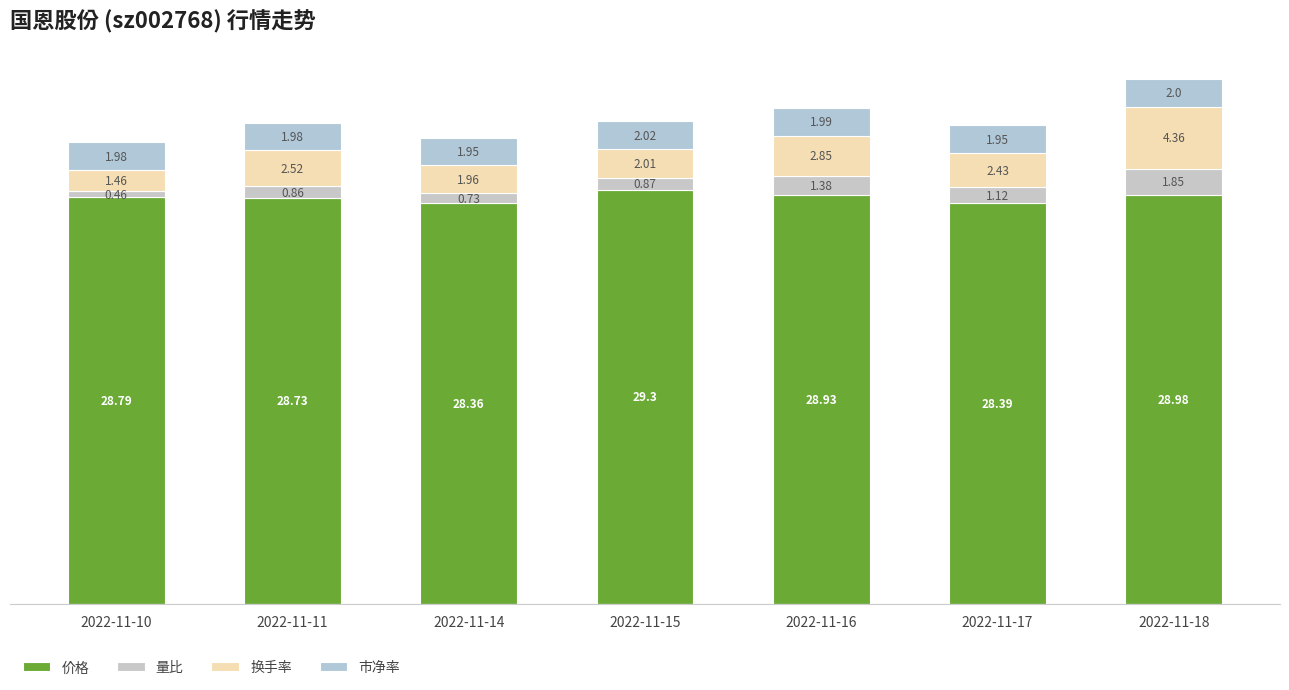

What are all the series names shown in the legend?

价格, 量比, 换手率, 市净率